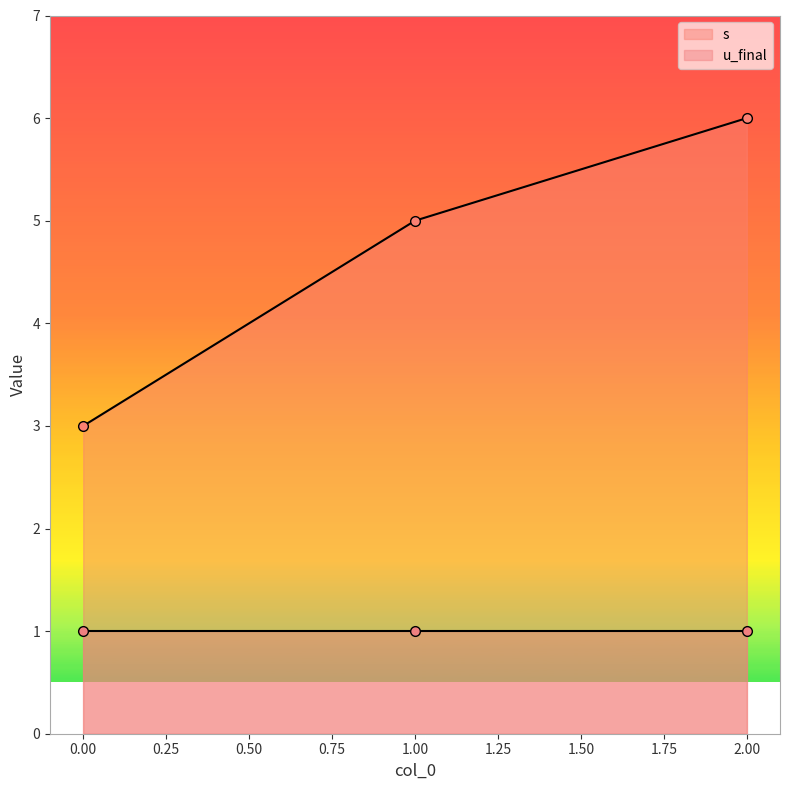

Is it true that the value at 1 is 5?

True